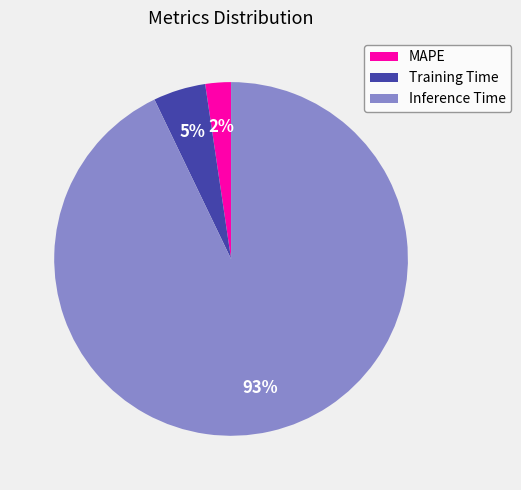

True or false: MAPE accounts for 9% of the total.

False